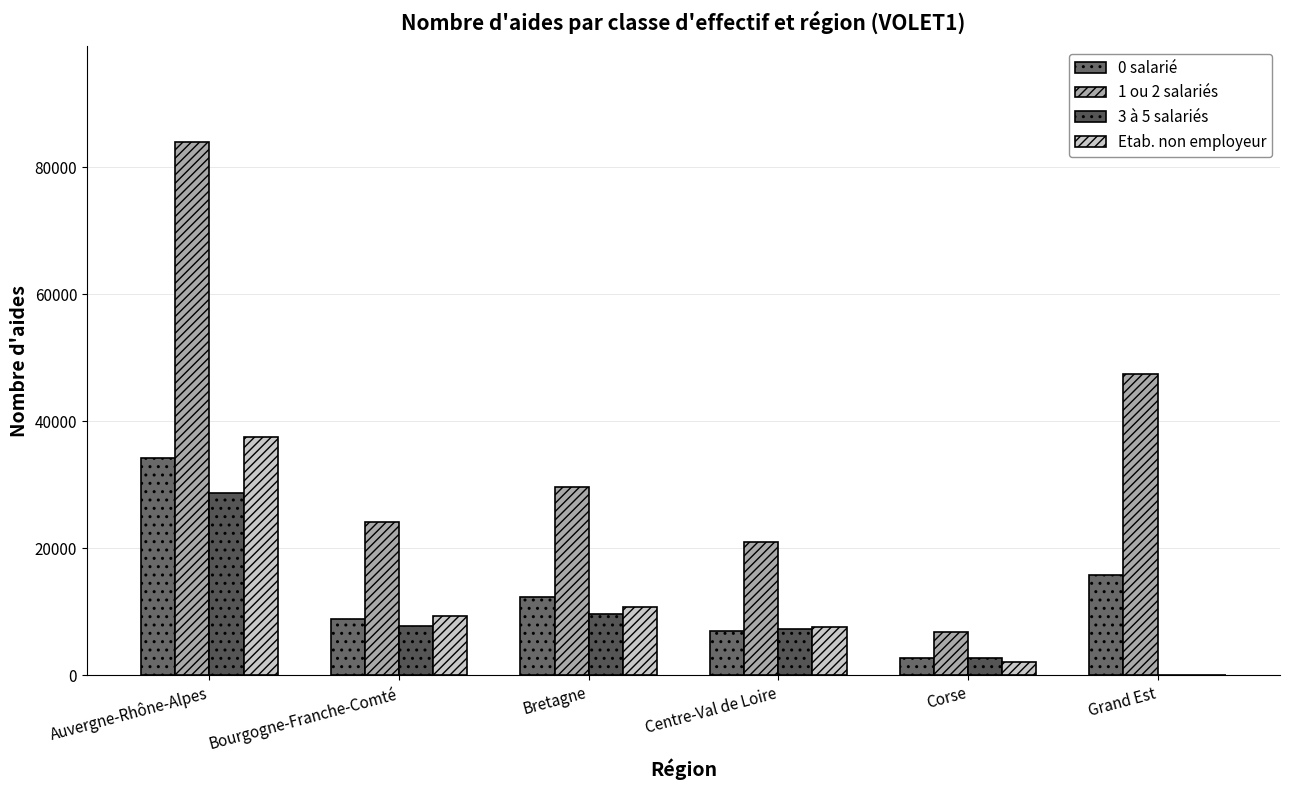

How many series are shown in this chart?

4